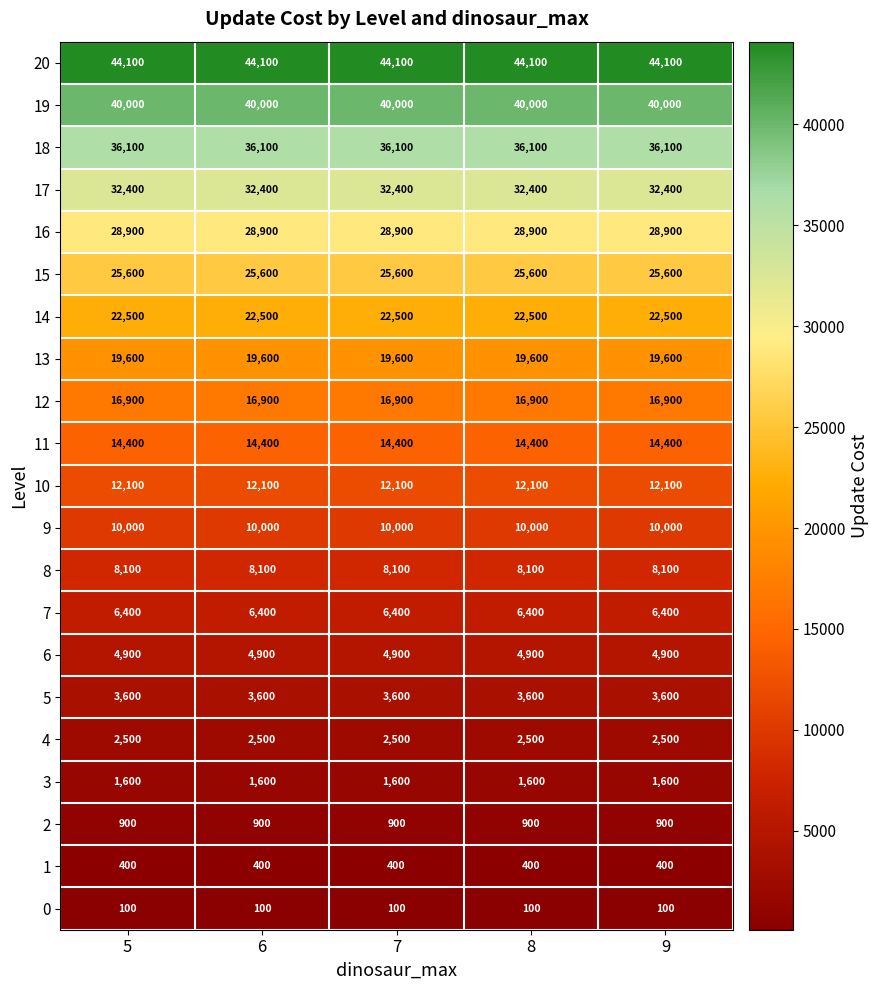

Is it true that 6 equals 4900 at 8?

True